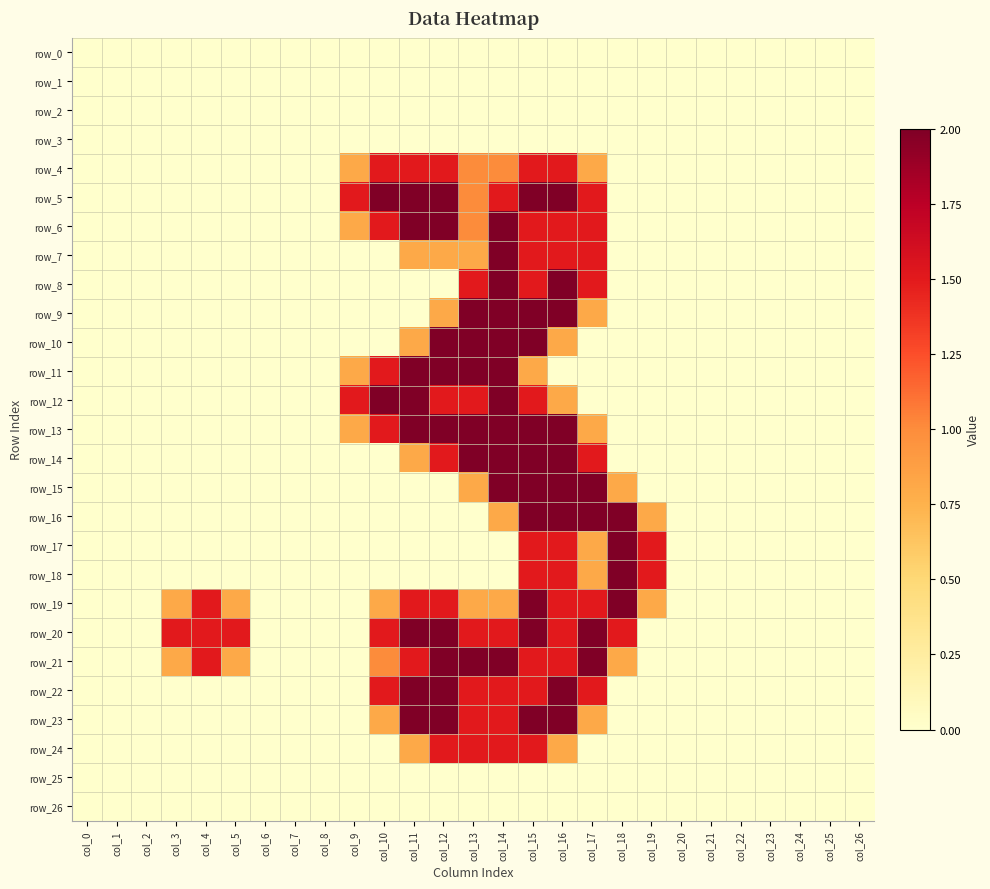

Reading right to left, extract all data points from this chart.

row_0: col_26=0.0	col_25=0.0	col_24=0.0	col_23=0.0	col_22=0.0	col_21=0.0	col_20=0.0	col_19=0.0	col_18=0.0	col_17=0.0	col_16=0.0	col_15=0.0	col_14=0.0	col_13=0.0	col_12=0.0	col_11=0.0	col_10=0.0	col_9=0.0	col_8=0.0	col_7=0.0	col_6=0.0	col_5=0.0	col_4=0.0	col_3=0.0	col_2=0.0	col_1=0.0	col_0=0.0
row_1: col_26=0.0	col_25=0.0	col_24=0.0	col_23=0.0	col_22=0.0	col_21=0.0	col_20=0.0	col_19=0.0	col_18=0.0	col_17=0.0	col_16=0.0	col_15=0.0	col_14=0.0	col_13=0.0	col_12=0.0	col_11=0.0	col_10=0.0	col_9=0.0	col_8=0.0	col_7=0.0	col_6=0.0	col_5=0.0	col_4=0.0	col_3=0.0	col_2=0.0	col_1=0.0	col_0=0.0
row_2: col_26=0.0	col_25=0.0	col_24=0.0	col_23=0.0	col_22=0.0	col_21=0.0	col_20=0.0	col_19=0.0	col_18=0.0	col_17=0.0	col_16=0.0	col_15=0.0	col_14=0.0	col_13=0.0	col_12=0.0	col_11=0.0	col_10=0.0	col_9=0.0	col_8=0.0	col_7=0.0	col_6=0.0	col_5=0.0	col_4=0.0	col_3=0.0	col_2=0.0	col_1=0.0	col_0=0.0
row_3: col_26=0.0	col_25=0.0	col_24=0.0	col_23=0.0	col_22=0.0	col_21=0.0	col_20=0.0	col_19=0.0	col_18=0.0	col_17=0.0	col_16=0.0	col_15=0.0	col_14=0.0	col_13=0.0	col_12=0.0	col_11=0.0	col_10=0.0	col_9=0.0	col_8=0.0	col_7=0.0	col_6=0.0	col_5=0.0	col_4=0.0	col_3=0.0	col_2=0.0	col_1=0.0	col_0=0.0
row_4: col_26=0.0	col_25=0.0	col_24=0.0	col_23=0.0	col_22=0.0	col_21=0.0	col_20=0.0	col_19=0.0	col_18=0.0	col_17=0.8	col_16=1.5	col_15=1.5	col_14=1.0	col_13=1.0	col_12=1.5	col_11=1.5	col_10=1.5	col_9=0.8	col_8=0.0	col_7=0.0	col_6=0.0	col_5=0.0	col_4=0.0	col_3=0.0	col_2=0.0	col_1=0.0	col_0=0.0
row_5: col_26=0.0	col_25=0.0	col_24=0.0	col_23=0.0	col_22=0.0	col_21=0.0	col_20=0.0	col_19=0.0	col_18=0.0	col_17=1.5	col_16=2.0	col_15=2.0	col_14=1.5	col_13=1.0	col_12=2.0	col_11=2.0	col_10=2.0	col_9=1.5	col_8=0.0	col_7=0.0	col_6=0.0	col_5=0.0	col_4=0.0	col_3=0.0	col_2=0.0	col_1=0.0	col_0=0.0
row_6: col_26=0.0	col_25=0.0	col_24=0.0	col_23=0.0	col_22=0.0	col_21=0.0	col_20=0.0	col_19=0.0	col_18=0.0	col_17=1.5	col_16=1.5	col_15=1.5	col_14=2.0	col_13=1.0	col_12=2.0	col_11=2.0	col_10=1.5	col_9=0.8	col_8=0.0	col_7=0.0	col_6=0.0	col_5=0.0	col_4=0.0	col_3=0.0	col_2=0.0	col_1=0.0	col_0=0.0
row_7: col_26=0.0	col_25=0.0	col_24=0.0	col_23=0.0	col_22=0.0	col_21=0.0	col_20=0.0	col_19=0.0	col_18=0.0	col_17=1.5	col_16=1.5	col_15=1.5	col_14=2.0	col_13=0.8	col_12=0.8	col_11=0.8	col_10=0.0	col_9=0.0	col_8=0.0	col_7=0.0	col_6=0.0	col_5=0.0	col_4=0.0	col_3=0.0	col_2=0.0	col_1=0.0	col_0=0.0
row_8: col_26=0.0	col_25=0.0	col_24=0.0	col_23=0.0	col_22=0.0	col_21=0.0	col_20=0.0	col_19=0.0	col_18=0.0	col_17=1.5	col_16=2.0	col_15=1.5	col_14=2.0	col_13=1.5	col_12=0.0	col_11=0.0	col_10=0.0	col_9=0.0	col_8=0.0	col_7=0.0	col_6=0.0	col_5=0.0	col_4=0.0	col_3=0.0	col_2=0.0	col_1=0.0	col_0=0.0
row_9: col_26=0.0	col_25=0.0	col_24=0.0	col_23=0.0	col_22=0.0	col_21=0.0	col_20=0.0	col_19=0.0	col_18=0.0	col_17=0.8	col_16=2.0	col_15=2.0	col_14=2.0	col_13=2.0	col_12=0.8	col_11=0.0	col_10=0.0	col_9=0.0	col_8=0.0	col_7=0.0	col_6=0.0	col_5=0.0	col_4=0.0	col_3=0.0	col_2=0.0	col_1=0.0	col_0=0.0
row_10: col_26=0.0	col_25=0.0	col_24=0.0	col_23=0.0	col_22=0.0	col_21=0.0	col_20=0.0	col_19=0.0	col_18=0.0	col_17=0.0	col_16=0.8	col_15=2.0	col_14=2.0	col_13=2.0	col_12=2.0	col_11=0.8	col_10=0.0	col_9=0.0	col_8=0.0	col_7=0.0	col_6=0.0	col_5=0.0	col_4=0.0	col_3=0.0	col_2=0.0	col_1=0.0	col_0=0.0
row_11: col_26=0.0	col_25=0.0	col_24=0.0	col_23=0.0	col_22=0.0	col_21=0.0	col_20=0.0	col_19=0.0	col_18=0.0	col_17=0.0	col_16=0.0	col_15=0.8	col_14=2.0	col_13=2.0	col_12=2.0	col_11=2.0	col_10=1.5	col_9=0.8	col_8=0.0	col_7=0.0	col_6=0.0	col_5=0.0	col_4=0.0	col_3=0.0	col_2=0.0	col_1=0.0	col_0=0.0
row_12: col_26=0.0	col_25=0.0	col_24=0.0	col_23=0.0	col_22=0.0	col_21=0.0	col_20=0.0	col_19=0.0	col_18=0.0	col_17=0.0	col_16=0.8	col_15=1.5	col_14=2.0	col_13=1.5	col_12=1.5	col_11=2.0	col_10=2.0	col_9=1.5	col_8=0.0	col_7=0.0	col_6=0.0	col_5=0.0	col_4=0.0	col_3=0.0	col_2=0.0	col_1=0.0	col_0=0.0
row_13: col_26=0.0	col_25=0.0	col_24=0.0	col_23=0.0	col_22=0.0	col_21=0.0	col_20=0.0	col_19=0.0	col_18=0.0	col_17=0.8	col_16=2.0	col_15=2.0	col_14=2.0	col_13=2.0	col_12=2.0	col_11=2.0	col_10=1.5	col_9=0.8	col_8=0.0	col_7=0.0	col_6=0.0	col_5=0.0	col_4=0.0	col_3=0.0	col_2=0.0	col_1=0.0	col_0=0.0
row_14: col_26=0.0	col_25=0.0	col_24=0.0	col_23=0.0	col_22=0.0	col_21=0.0	col_20=0.0	col_19=0.0	col_18=0.0	col_17=1.5	col_16=2.0	col_15=2.0	col_14=2.0	col_13=2.0	col_12=1.5	col_11=0.8	col_10=0.0	col_9=0.0	col_8=0.0	col_7=0.0	col_6=0.0	col_5=0.0	col_4=0.0	col_3=0.0	col_2=0.0	col_1=0.0	col_0=0.0
row_15: col_26=0.0	col_25=0.0	col_24=0.0	col_23=0.0	col_22=0.0	col_21=0.0	col_20=0.0	col_19=0.0	col_18=0.8	col_17=2.0	col_16=2.0	col_15=2.0	col_14=2.0	col_13=0.8	col_12=0.0	col_11=0.0	col_10=0.0	col_9=0.0	col_8=0.0	col_7=0.0	col_6=0.0	col_5=0.0	col_4=0.0	col_3=0.0	col_2=0.0	col_1=0.0	col_0=0.0
row_16: col_26=0.0	col_25=0.0	col_24=0.0	col_23=0.0	col_22=0.0	col_21=0.0	col_20=0.0	col_19=0.8	col_18=2.0	col_17=2.0	col_16=2.0	col_15=2.0	col_14=0.8	col_13=0.0	col_12=0.0	col_11=0.0	col_10=0.0	col_9=0.0	col_8=0.0	col_7=0.0	col_6=0.0	col_5=0.0	col_4=0.0	col_3=0.0	col_2=0.0	col_1=0.0	col_0=0.0
row_17: col_26=0.0	col_25=0.0	col_24=0.0	col_23=0.0	col_22=0.0	col_21=0.0	col_20=0.0	col_19=1.5	col_18=2.0	col_17=0.8	col_16=1.5	col_15=1.5	col_14=0.0	col_13=0.0	col_12=0.0	col_11=0.0	col_10=0.0	col_9=0.0	col_8=0.0	col_7=0.0	col_6=0.0	col_5=0.0	col_4=0.0	col_3=0.0	col_2=0.0	col_1=0.0	col_0=0.0
row_18: col_26=0.0	col_25=0.0	col_24=0.0	col_23=0.0	col_22=0.0	col_21=0.0	col_20=0.0	col_19=1.5	col_18=2.0	col_17=0.8	col_16=1.5	col_15=1.5	col_14=0.0	col_13=0.0	col_12=0.0	col_11=0.0	col_10=0.0	col_9=0.0	col_8=0.0	col_7=0.0	col_6=0.0	col_5=0.0	col_4=0.0	col_3=0.0	col_2=0.0	col_1=0.0	col_0=0.0
row_19: col_26=0.0	col_25=0.0	col_24=0.0	col_23=0.0	col_22=0.0	col_21=0.0	col_20=0.0	col_19=0.8	col_18=2.0	col_17=1.5	col_16=1.5	col_15=2.0	col_14=0.8	col_13=0.8	col_12=1.5	col_11=1.5	col_10=0.8	col_9=0.0	col_8=0.0	col_7=0.0	col_6=0.0	col_5=0.8	col_4=1.5	col_3=0.8	col_2=0.0	col_1=0.0	col_0=0.0
row_20: col_26=0.0	col_25=0.0	col_24=0.0	col_23=0.0	col_22=0.0	col_21=0.0	col_20=0.0	col_19=0.0	col_18=1.5	col_17=2.0	col_16=1.5	col_15=2.0	col_14=1.5	col_13=1.5	col_12=2.0	col_11=2.0	col_10=1.5	col_9=0.0	col_8=0.0	col_7=0.0	col_6=0.0	col_5=1.5	col_4=1.5	col_3=1.5	col_2=0.0	col_1=0.0	col_0=0.0
row_21: col_26=0.0	col_25=0.0	col_24=0.0	col_23=0.0	col_22=0.0	col_21=0.0	col_20=0.0	col_19=0.0	col_18=0.8	col_17=2.0	col_16=1.5	col_15=1.5	col_14=2.0	col_13=2.0	col_12=2.0	col_11=1.5	col_10=1.0	col_9=0.0	col_8=0.0	col_7=0.0	col_6=0.0	col_5=0.8	col_4=1.5	col_3=0.8	col_2=0.0	col_1=0.0	col_0=0.0
row_22: col_26=0.0	col_25=0.0	col_24=0.0	col_23=0.0	col_22=0.0	col_21=0.0	col_20=0.0	col_19=0.0	col_18=0.0	col_17=1.5	col_16=2.0	col_15=1.5	col_14=1.5	col_13=1.5	col_12=2.0	col_11=2.0	col_10=1.5	col_9=0.0	col_8=0.0	col_7=0.0	col_6=0.0	col_5=0.0	col_4=0.0	col_3=0.0	col_2=0.0	col_1=0.0	col_0=0.0
row_23: col_26=0.0	col_25=0.0	col_24=0.0	col_23=0.0	col_22=0.0	col_21=0.0	col_20=0.0	col_19=0.0	col_18=0.0	col_17=0.8	col_16=2.0	col_15=2.0	col_14=1.5	col_13=1.5	col_12=2.0	col_11=2.0	col_10=0.8	col_9=0.0	col_8=0.0	col_7=0.0	col_6=0.0	col_5=0.0	col_4=0.0	col_3=0.0	col_2=0.0	col_1=0.0	col_0=0.0
row_24: col_26=0.0	col_25=0.0	col_24=0.0	col_23=0.0	col_22=0.0	col_21=0.0	col_20=0.0	col_19=0.0	col_18=0.0	col_17=0.0	col_16=0.8	col_15=1.5	col_14=1.5	col_13=1.5	col_12=1.5	col_11=0.8	col_10=0.0	col_9=0.0	col_8=0.0	col_7=0.0	col_6=0.0	col_5=0.0	col_4=0.0	col_3=0.0	col_2=0.0	col_1=0.0	col_0=0.0
row_25: col_26=0.0	col_25=0.0	col_24=0.0	col_23=0.0	col_22=0.0	col_21=0.0	col_20=0.0	col_19=0.0	col_18=0.0	col_17=0.0	col_16=0.0	col_15=0.0	col_14=0.0	col_13=0.0	col_12=0.0	col_11=0.0	col_10=0.0	col_9=0.0	col_8=0.0	col_7=0.0	col_6=0.0	col_5=0.0	col_4=0.0	col_3=0.0	col_2=0.0	col_1=0.0	col_0=0.0
row_26: col_26=0.0	col_25=0.0	col_24=0.0	col_23=0.0	col_22=0.0	col_21=0.0	col_20=0.0	col_19=0.0	col_18=0.0	col_17=0.0	col_16=0.0	col_15=0.0	col_14=0.0	col_13=0.0	col_12=0.0	col_11=0.0	col_10=0.0	col_9=0.0	col_8=0.0	col_7=0.0	col_6=0.0	col_5=0.0	col_4=0.0	col_3=0.0	col_2=0.0	col_1=0.0	col_0=0.0